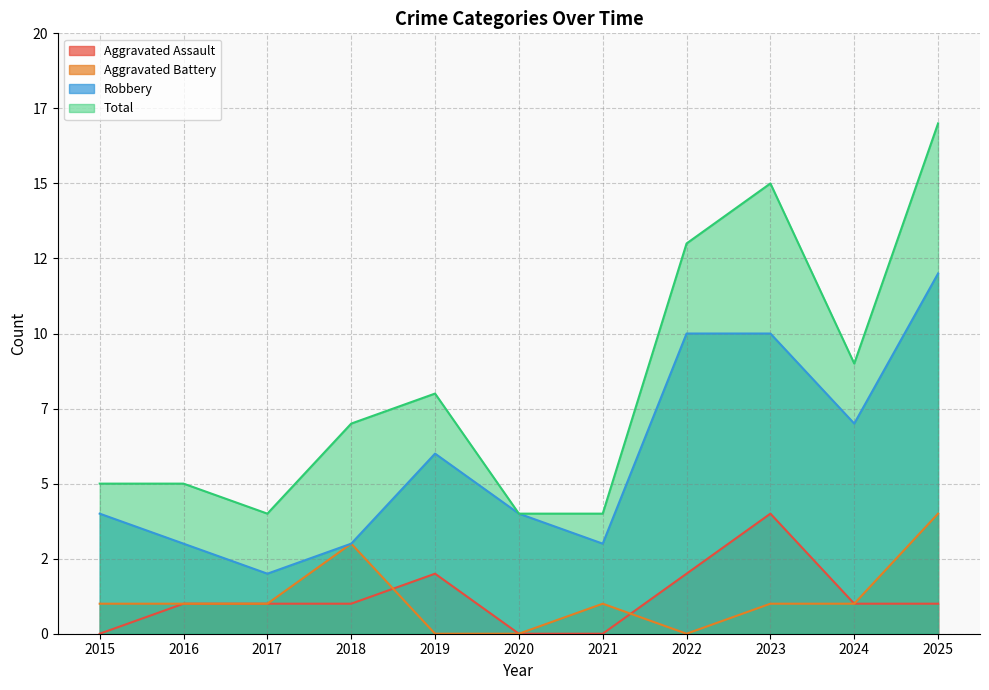

Reading right to left, transcribe all the data shown in this chart.

Aggravated Assault: 2025=1	2024=1	2023=4	2022=2	2021=0	2020=0	2019=2	2018=1	2017=1	2016=1	2015=0
Aggravated Battery: 2025=4	2024=1	2023=1	2022=0	2021=1	2020=0	2019=0	2018=3	2017=1	2016=1	2015=1
Robbery: 2025=12	2024=7	2023=10	2022=10	2021=3	2020=4	2019=6	2018=3	2017=2	2016=3	2015=4
Total: 2025=17	2024=9	2023=15	2022=13	2021=4	2020=4	2019=8	2018=7	2017=4	2016=5	2015=5